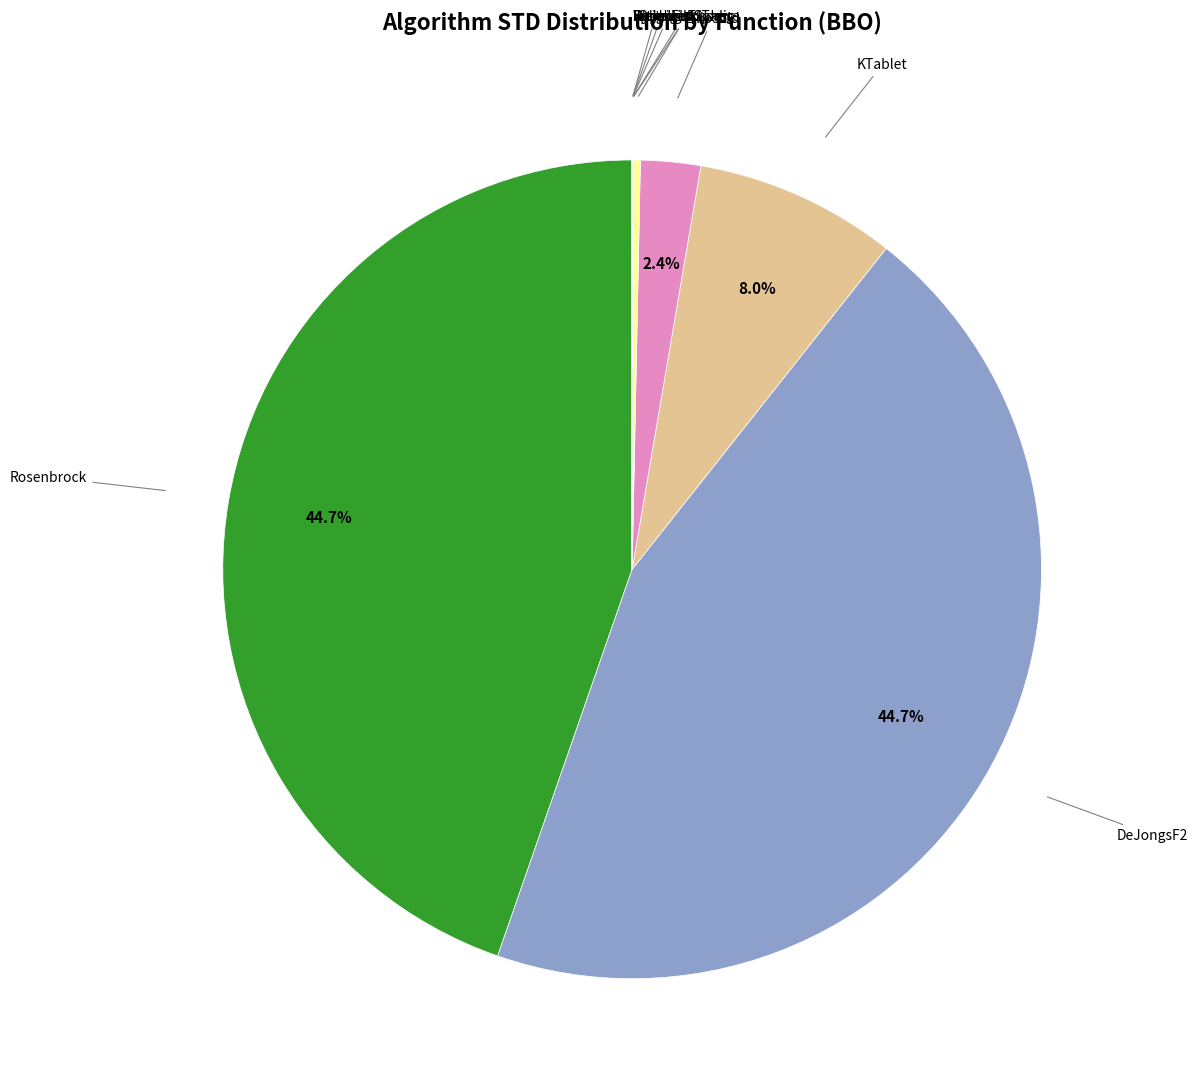

Does any single category account for the majority?

No